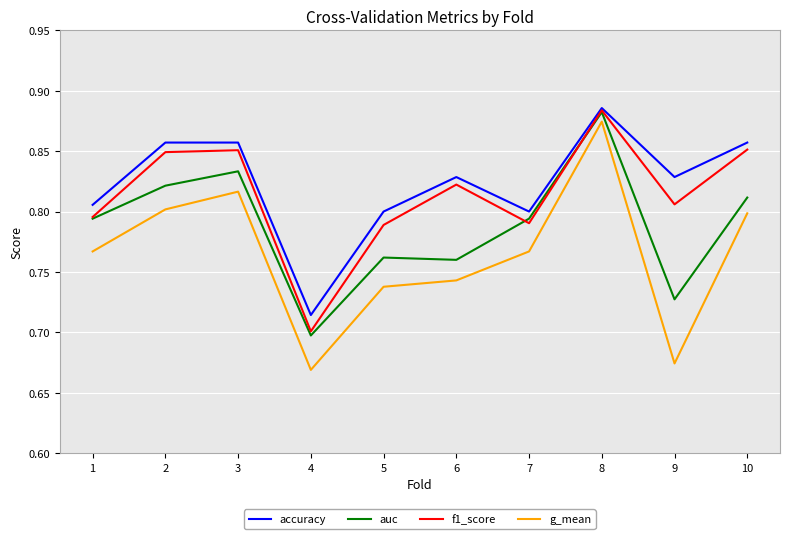

At which label does g_mean reach its peak?

8